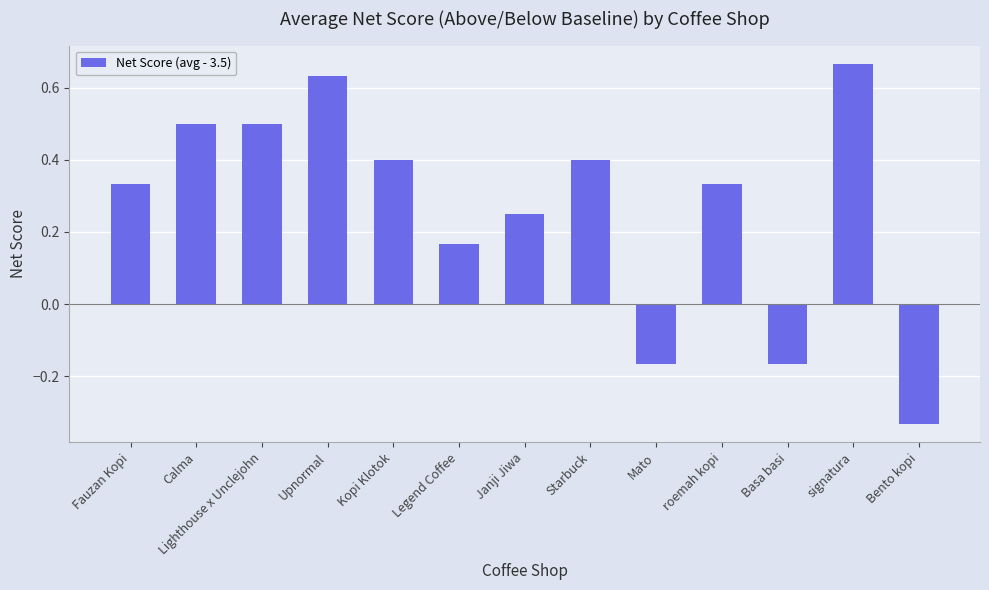

Which label corresponds to the smallest value in the chart?

Bento kopi